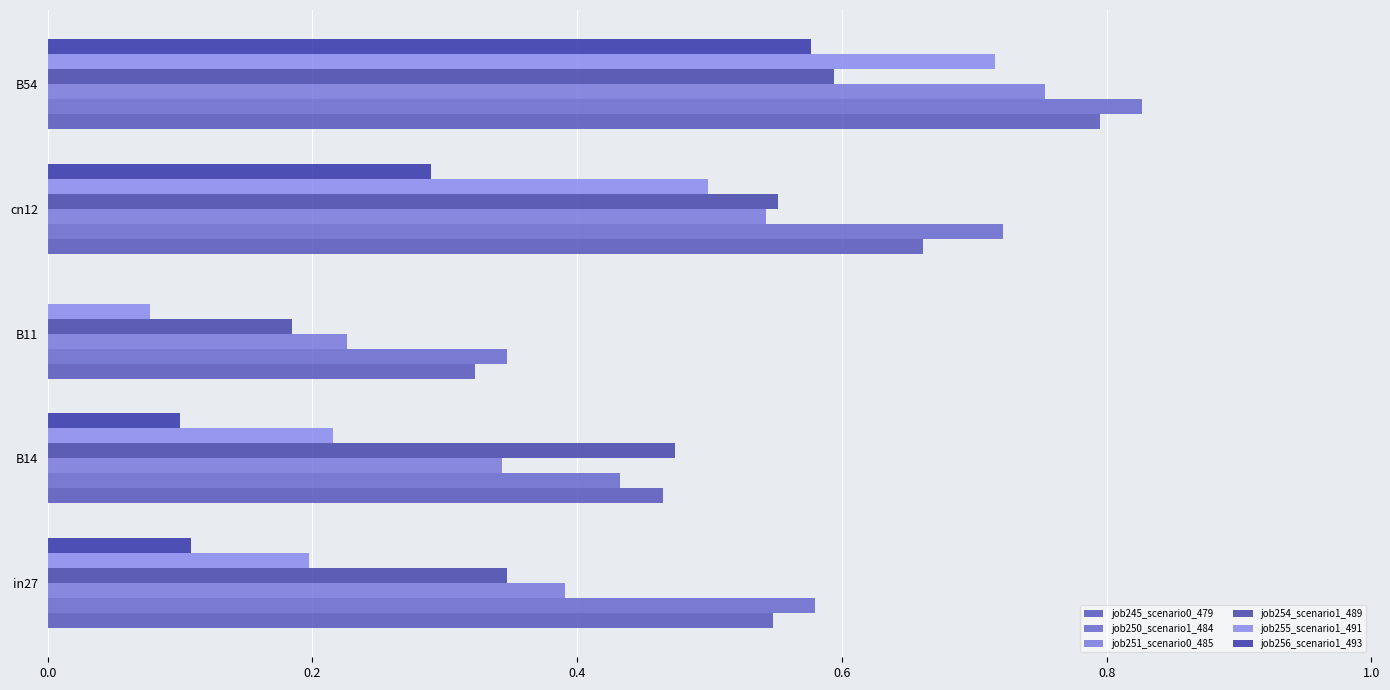

How many series are shown in this chart?

6